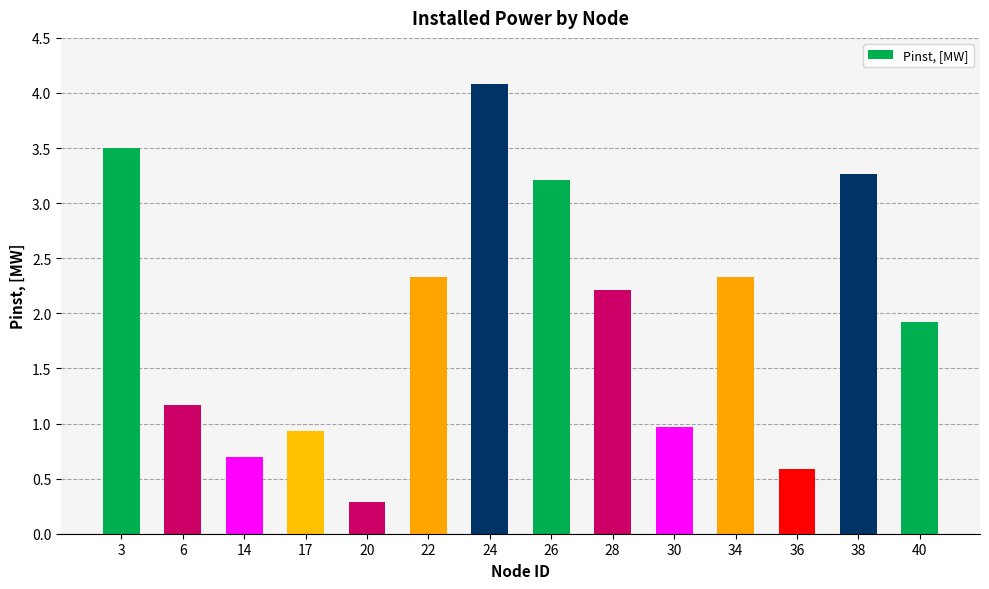

Read the value at 26.

3.2